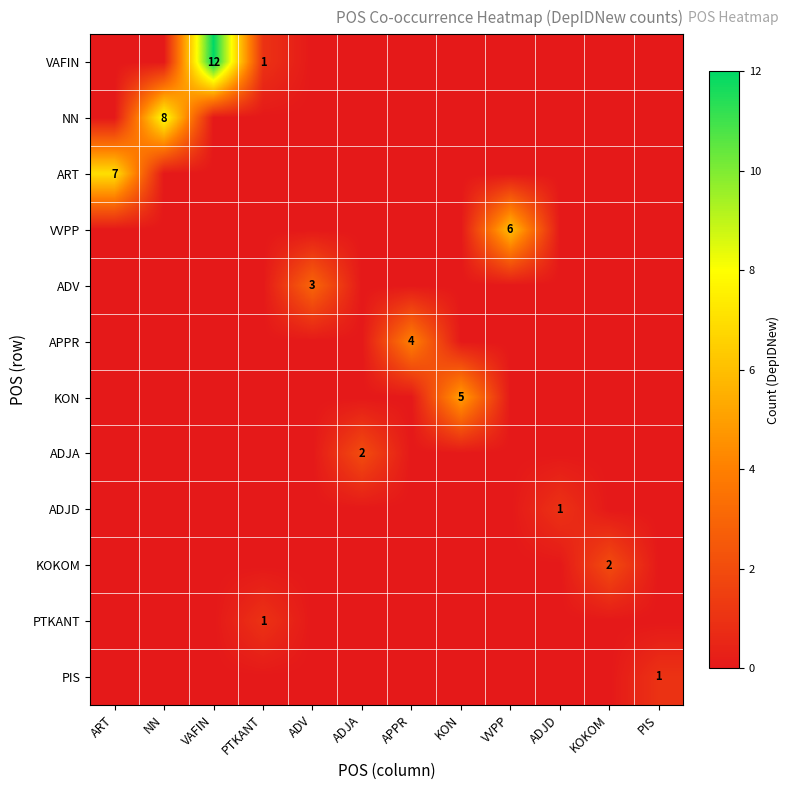

The ADV series shows 3 at ADV. True or false?

True